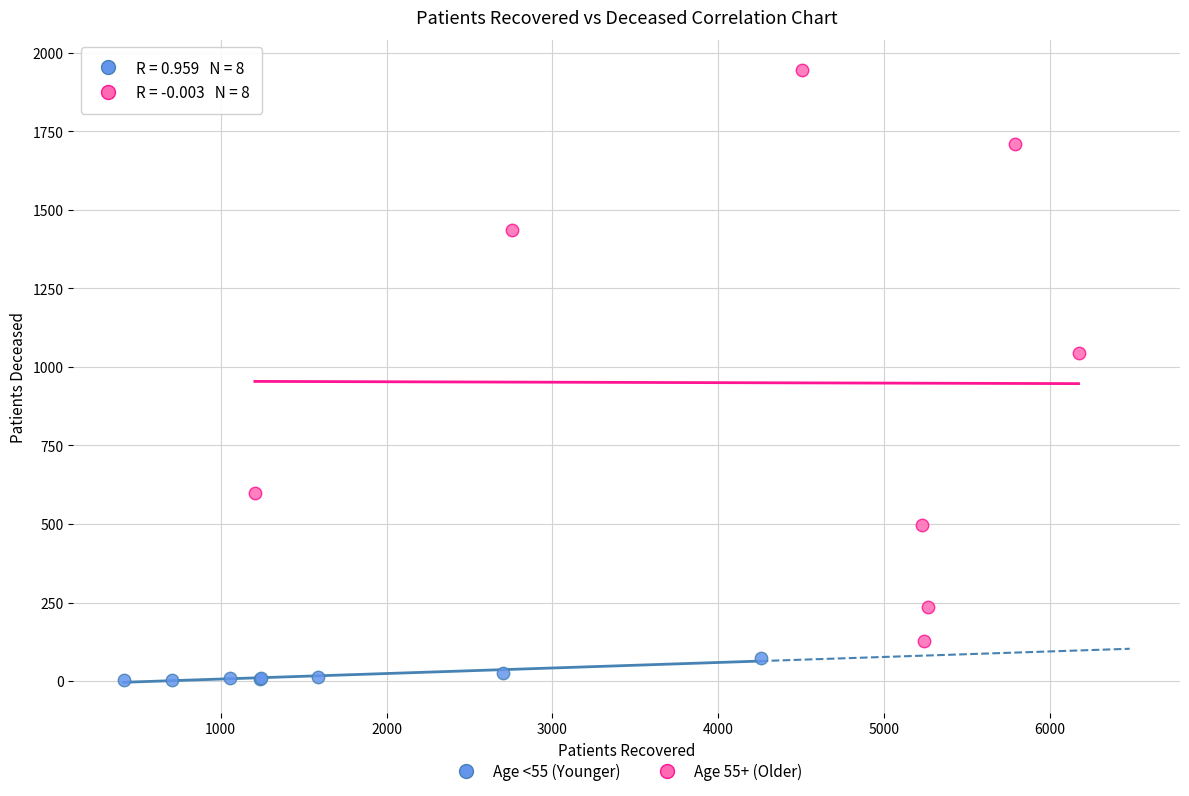

Which series contains the lowest Y value?

Age <55 (Younger)